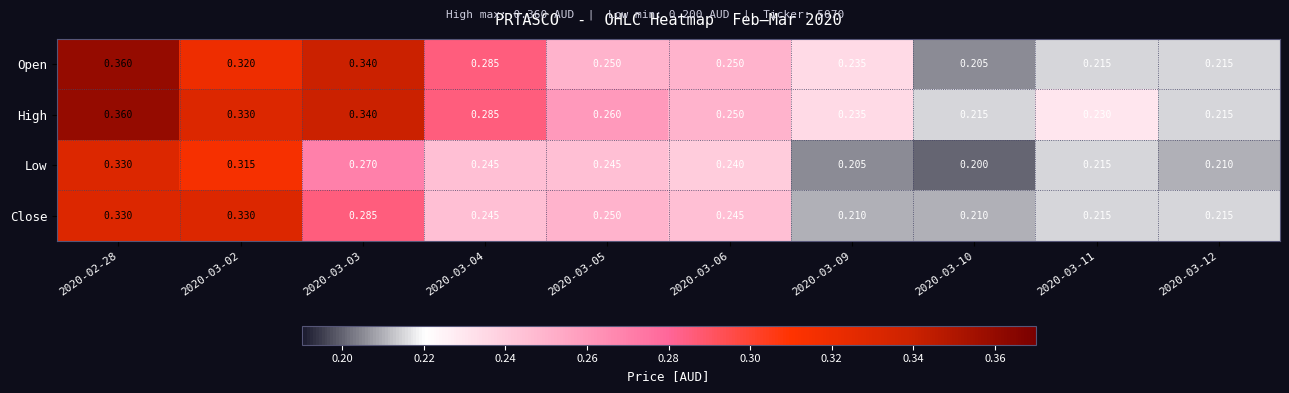

Which series has the largest range (max minus min)?

Open